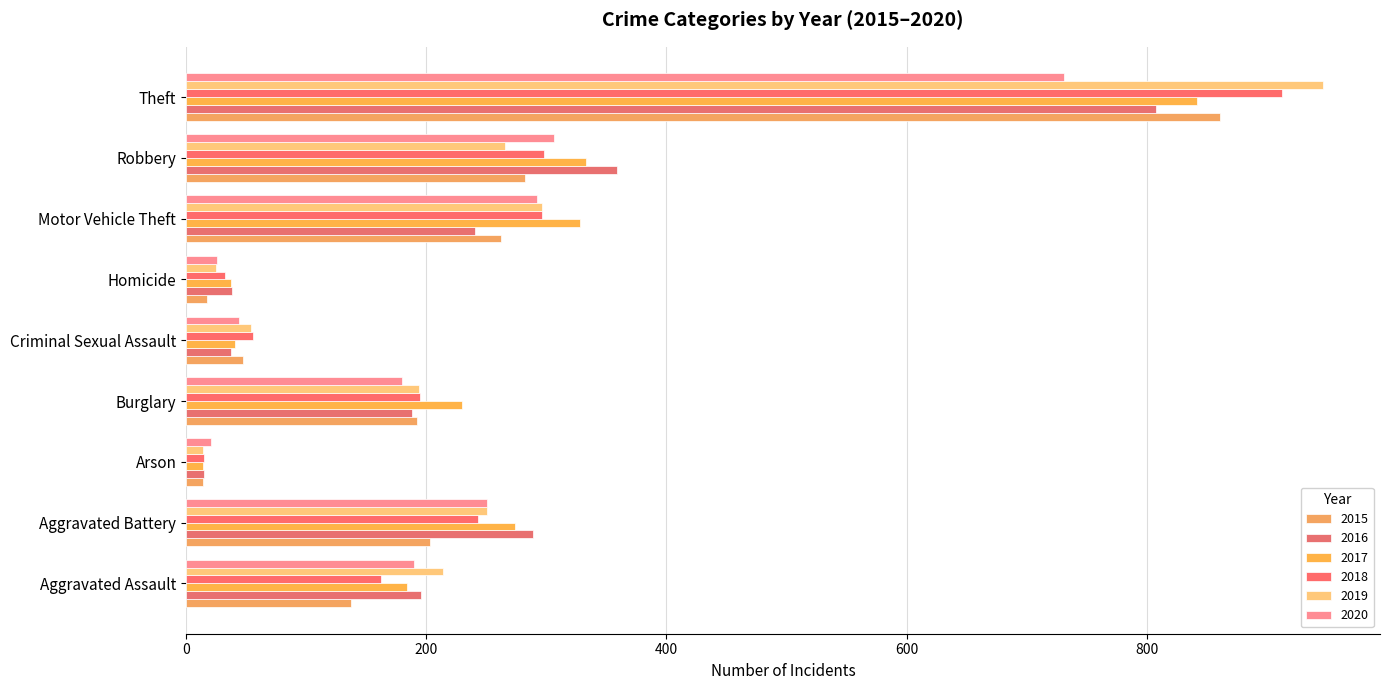

Is the value of 2017 at Homicide greater than the value of 2019 at Aggravated Battery?

No